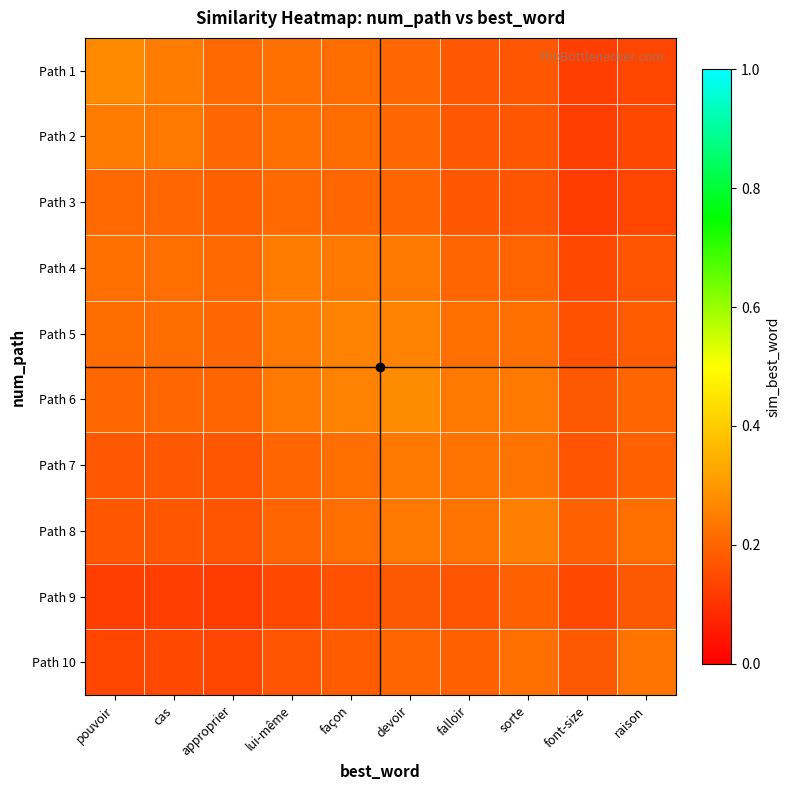

Which series has the largest total across all categories?

Path 6